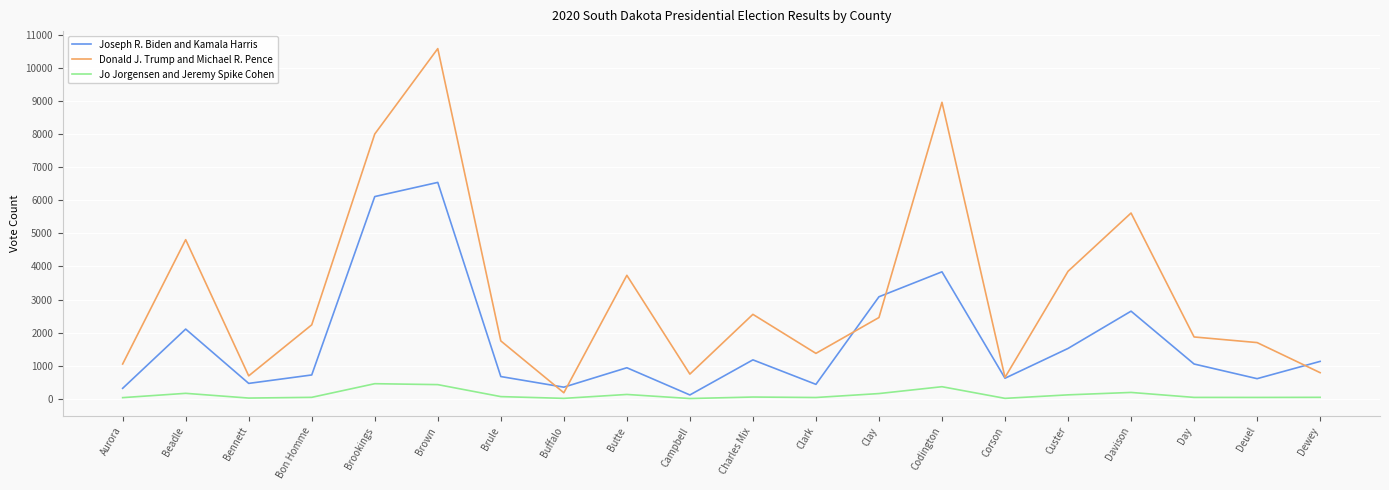

What is the lowest value of the Jo Jorgensen and Jeremy Spike Cohen series?

9